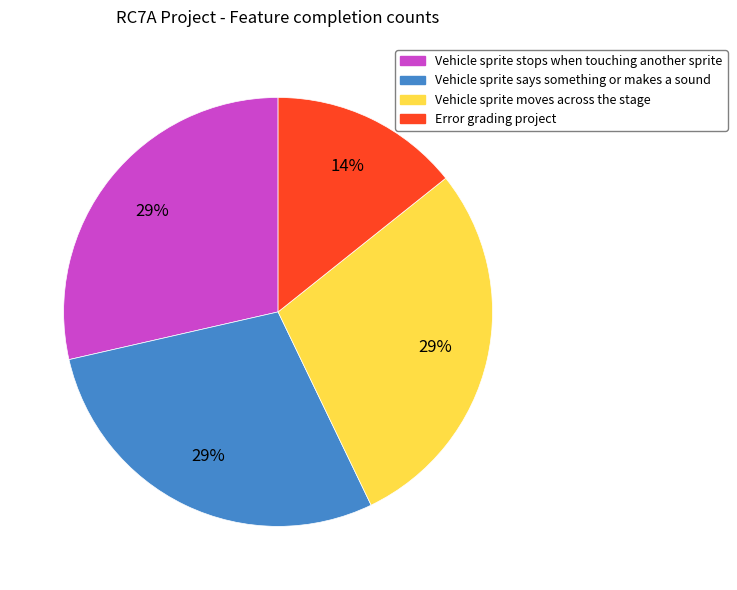

Approximately how many times larger is the value at Vehicle sprite stops when touching another sprite compared to Vehicle sprite says something or makes a sound?

1.0